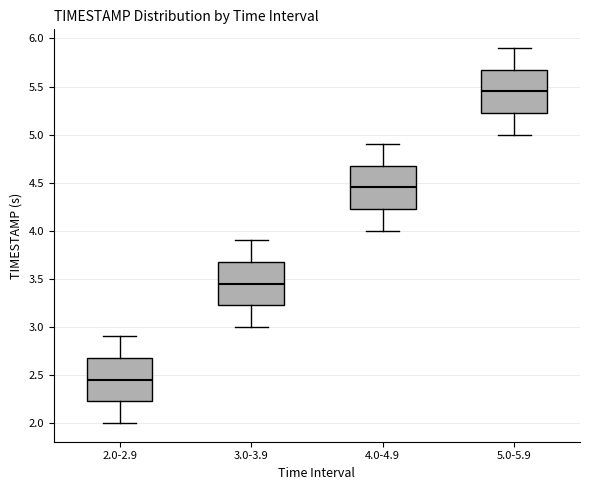

Where is the upper edge of the box for 2.0-2.9 on the y-axis? The values are not printed on the chart, so give them approximately, as read against the axis.

2.70